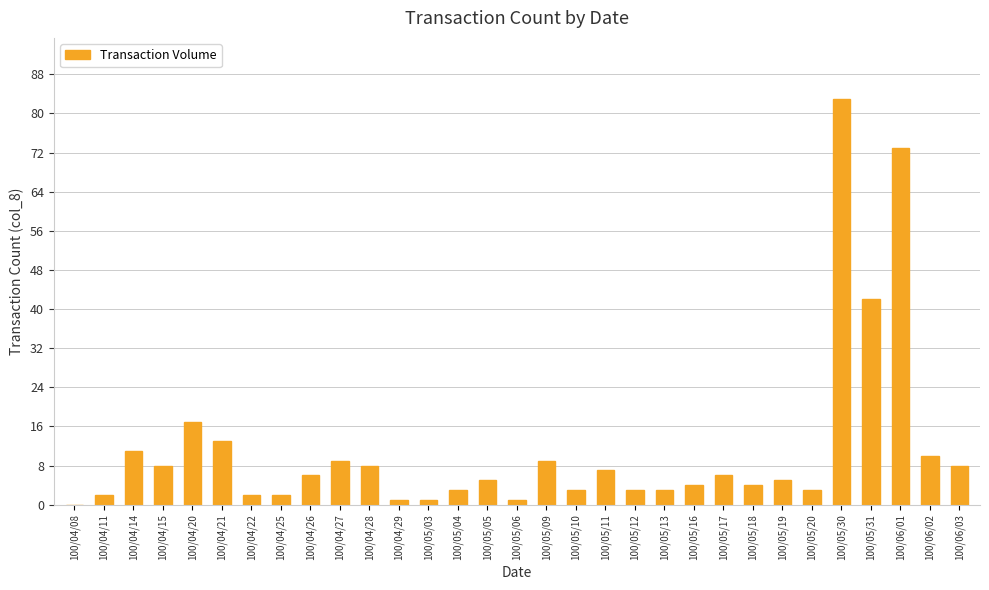

The chart shows a value of 6 at 100/05/17. True or false?

True